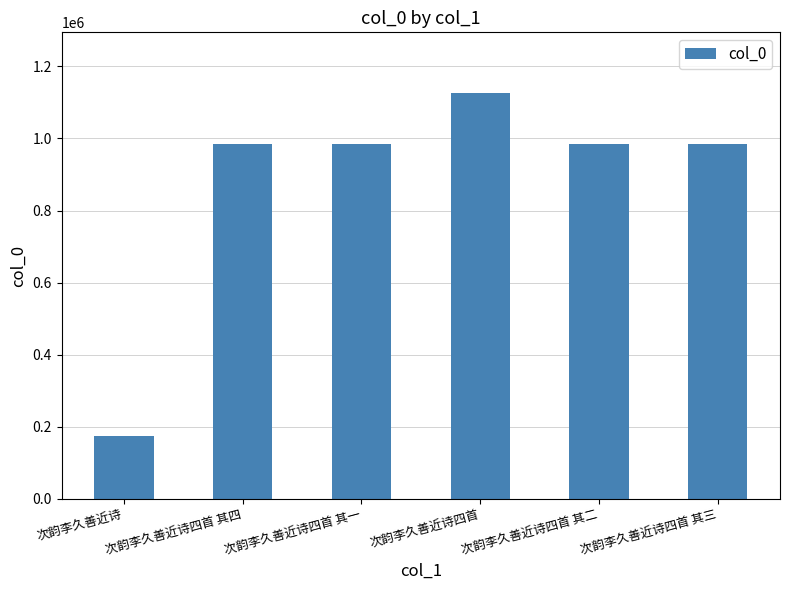

What value does the data have at 次韵李久善近诗四首 其二?

984815